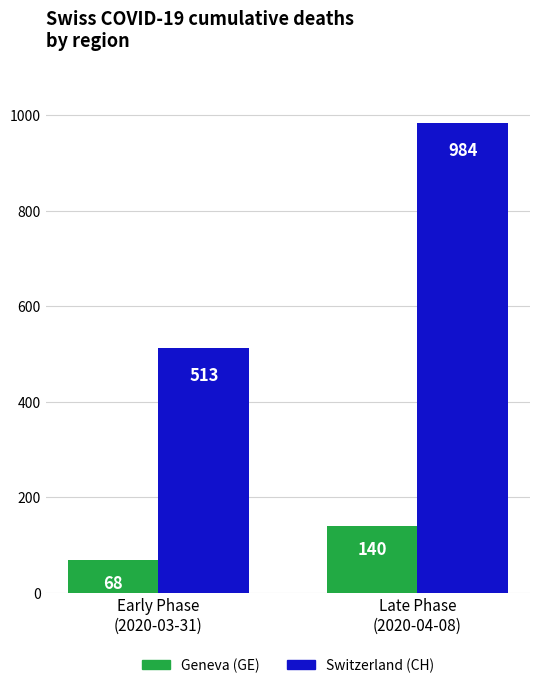

How many bars are there in each group?

2